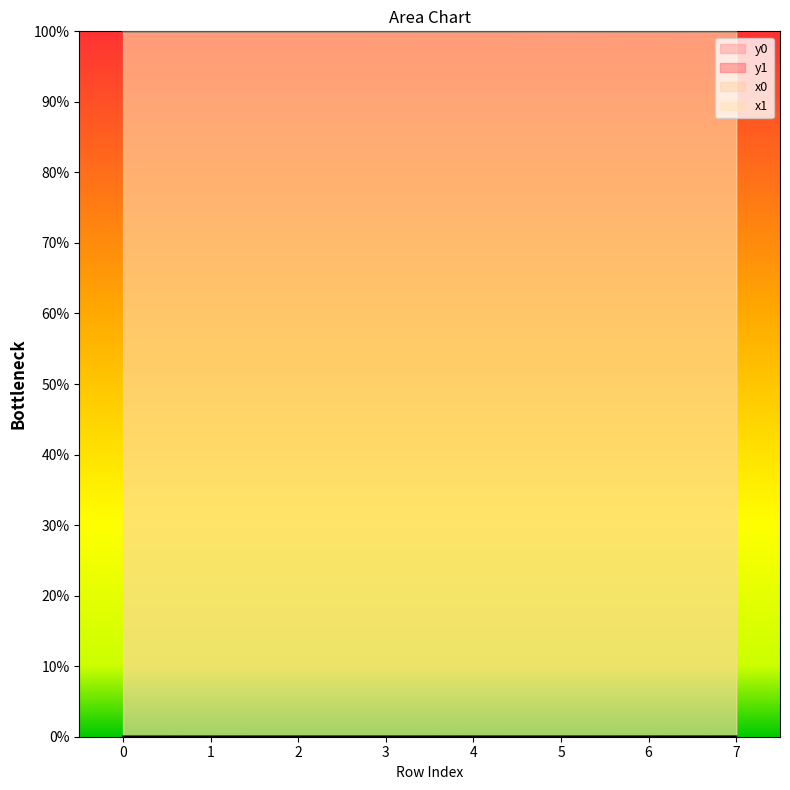

Which series has the largest total across all categories?

x1